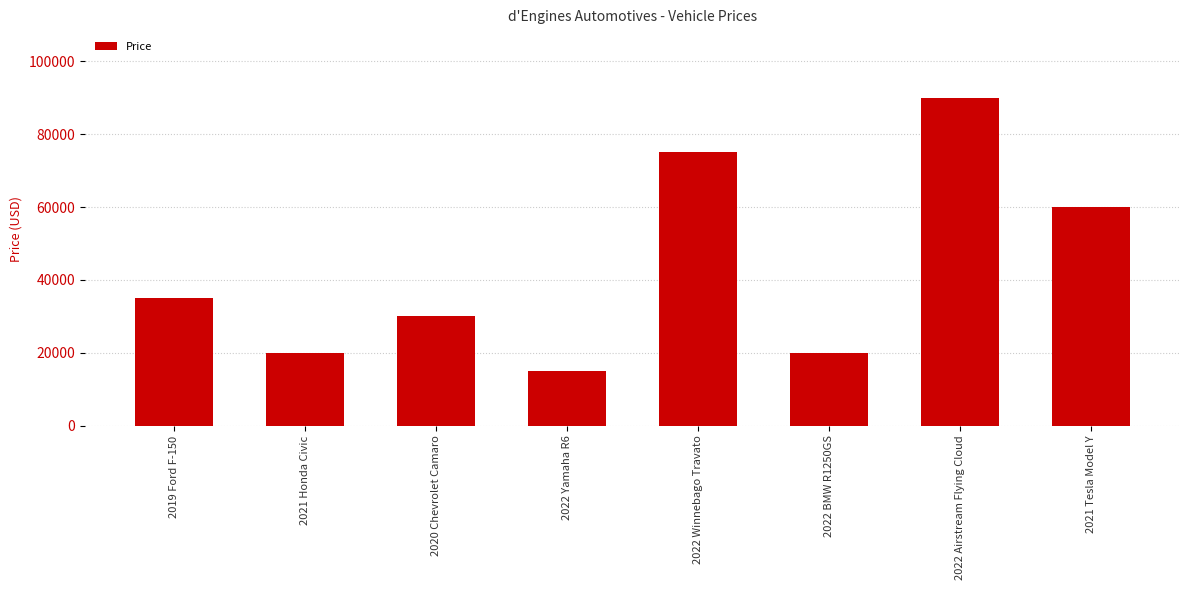

What is the greatest value displayed?

90000